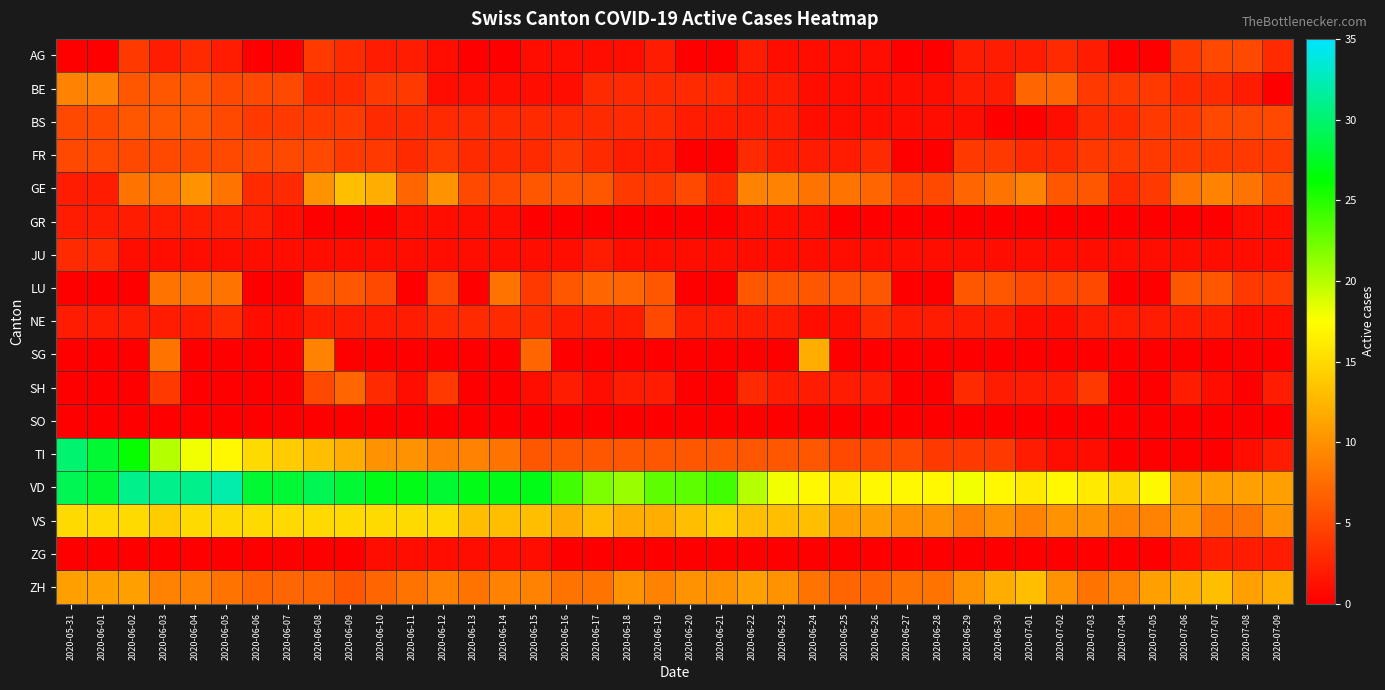

Between 2020-06-21 and 2020-07-06, which is larger?

2020-07-06